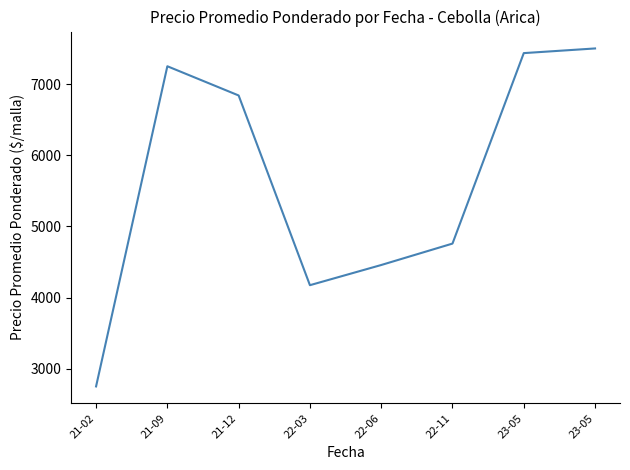

Reading right to left, extract all data points from this chart.

7500.0	7434.5	4759.3	4458.3	4175.0	6839.7	7250.0	2753.2